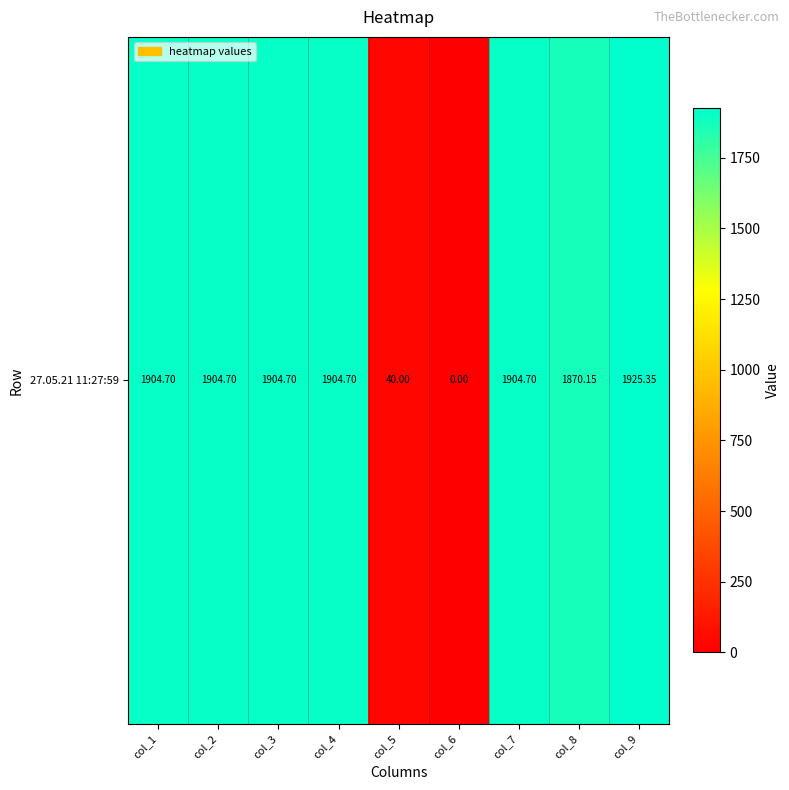

List the labels in order of value, largest first.

col_9, col_1, col_2, col_3, col_4, col_7, col_8, col_5, col_6